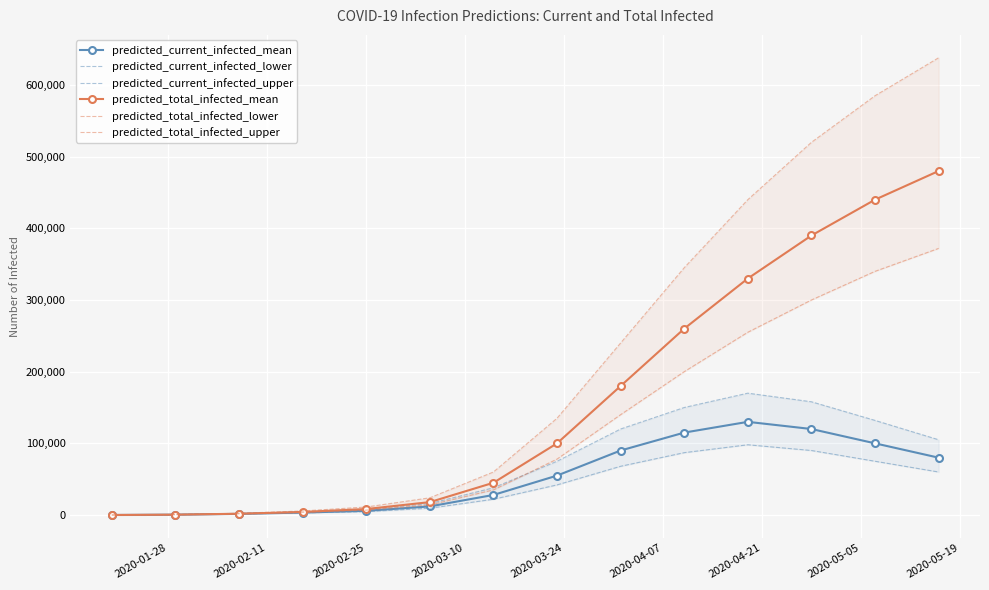

How many series are shown in this chart?

6